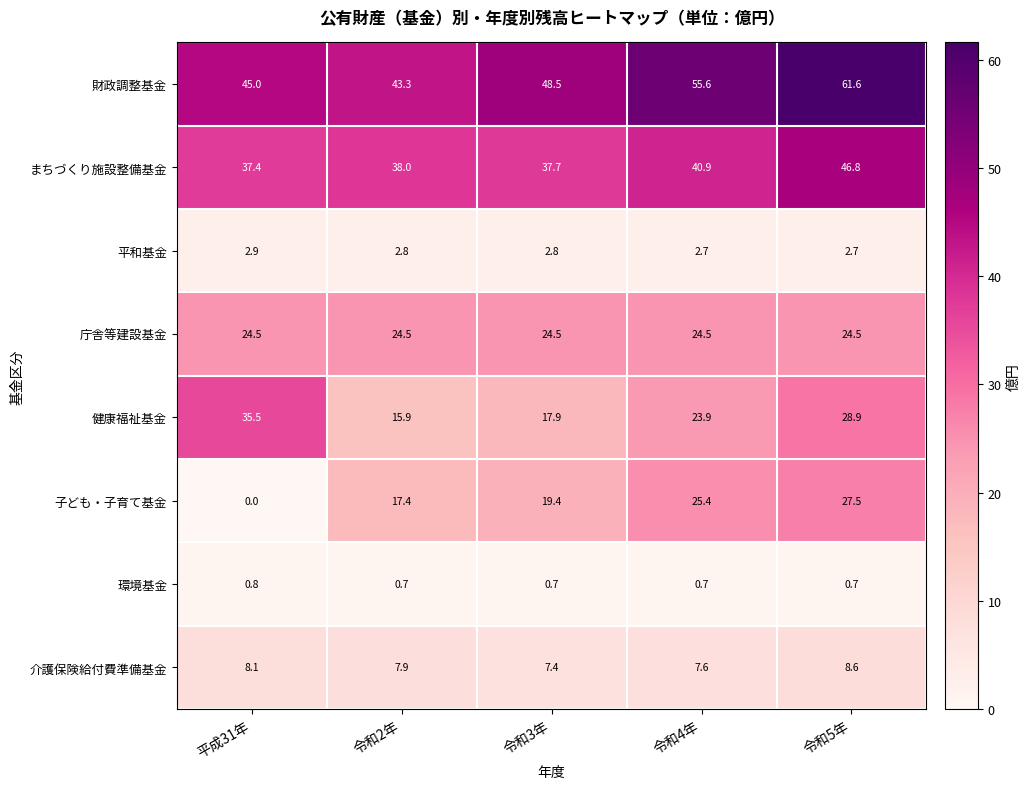

What is the greatest value displayed?

61.6